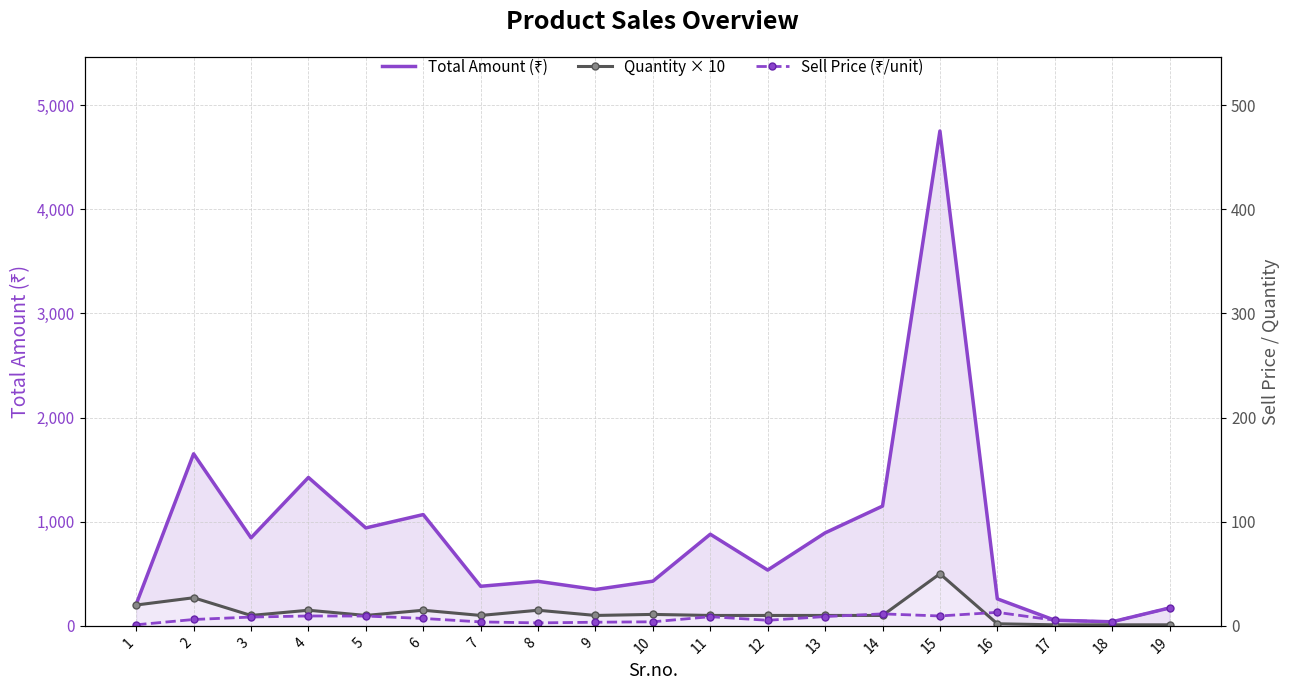

What is the sum of the Total Amount (₹) values at 3 and 11?

1725.5